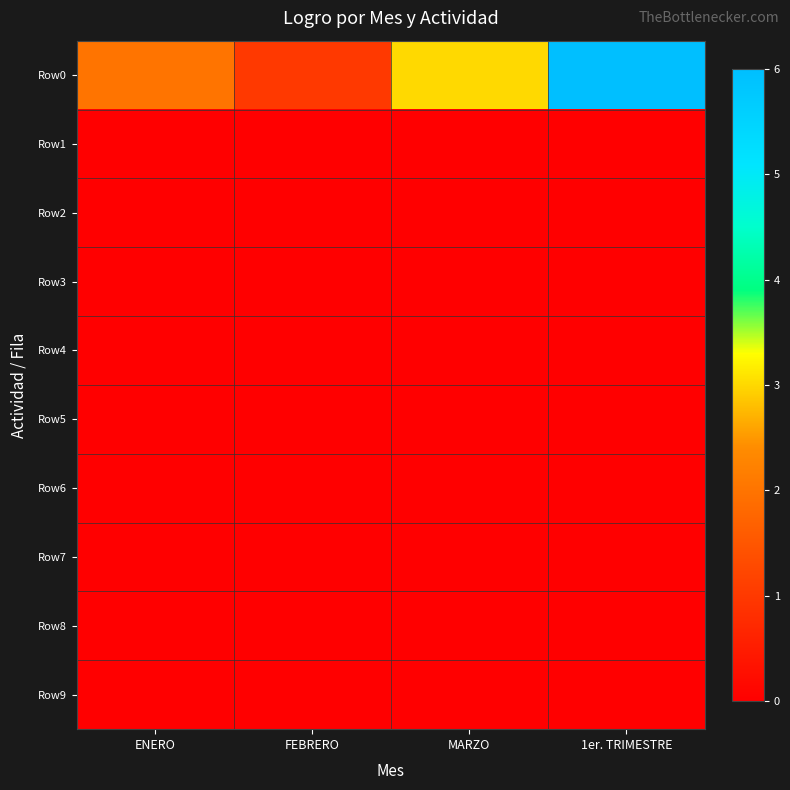

What is the total value across all series at ENERO?

2